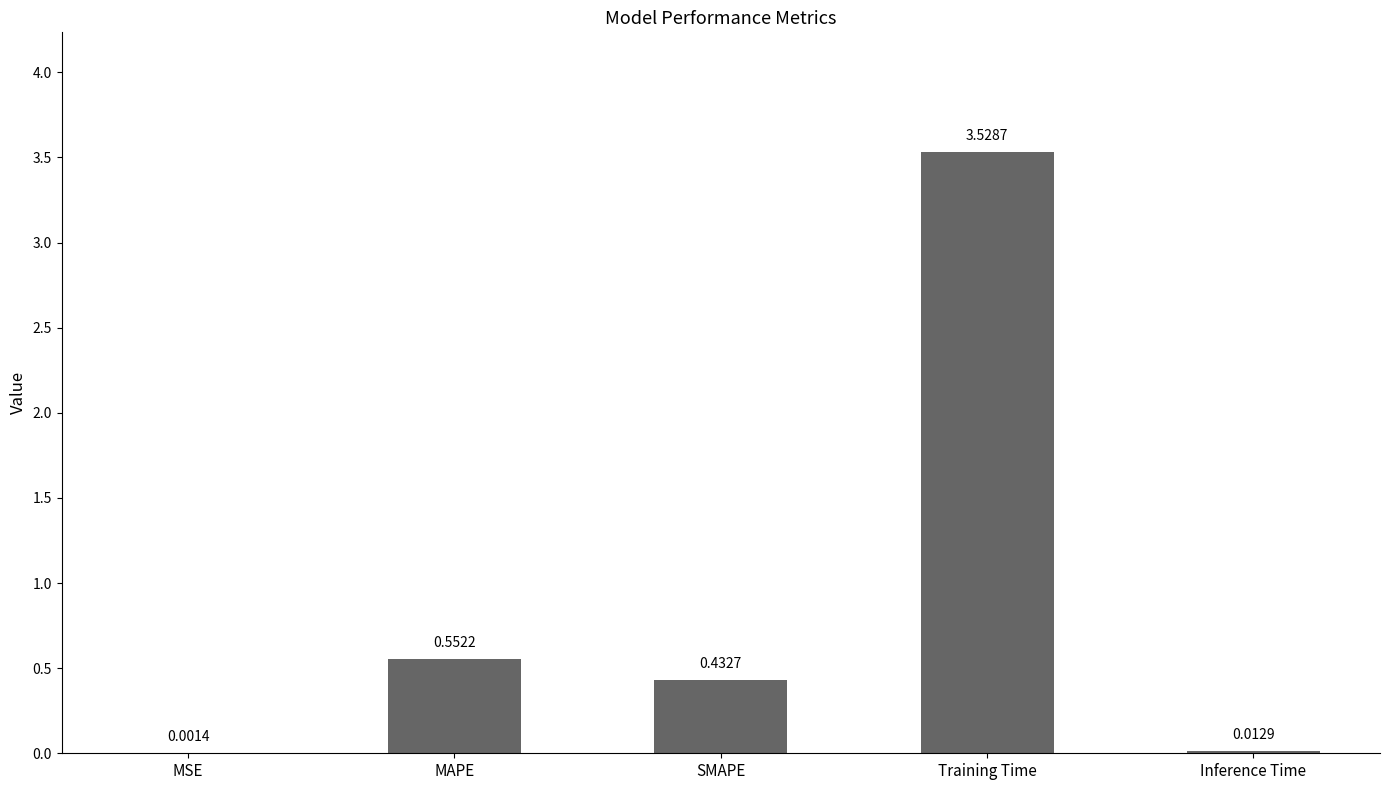

What is the change in value from Training Time to Inference Time?

-3.5